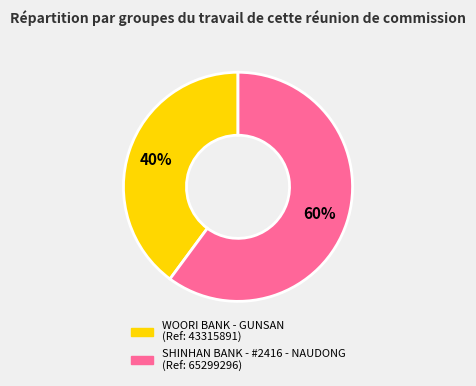

Do WOORI BANK - GUNSAN and SHINHAN BANK - #2416 - NAUDONG together represent more than half of the pie?

Yes